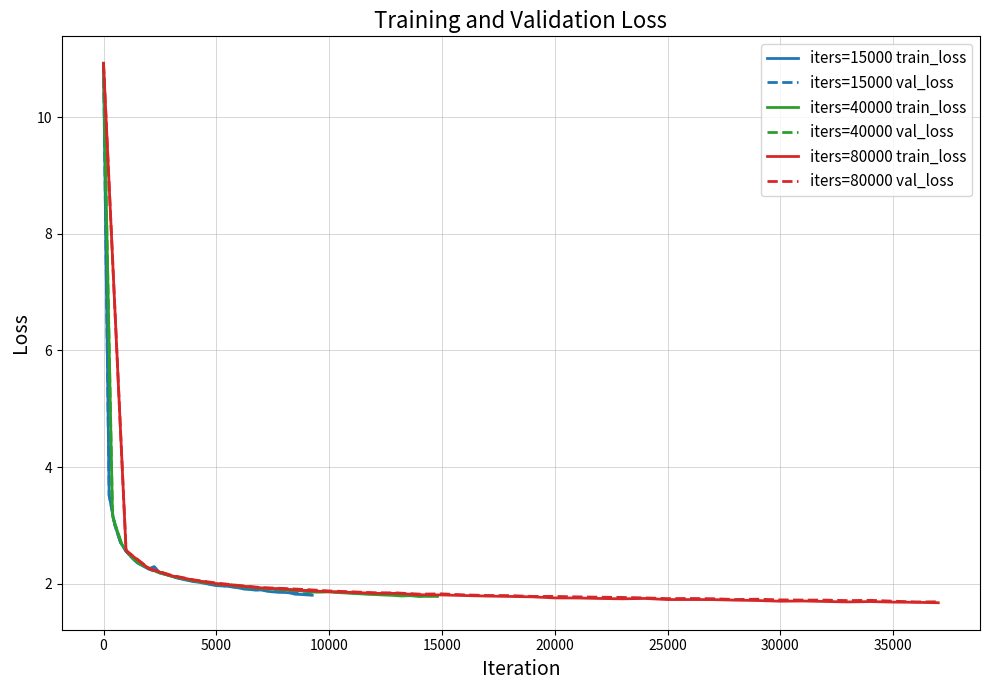

Which category has the highest value in the iters=40000 train_loss series?

0